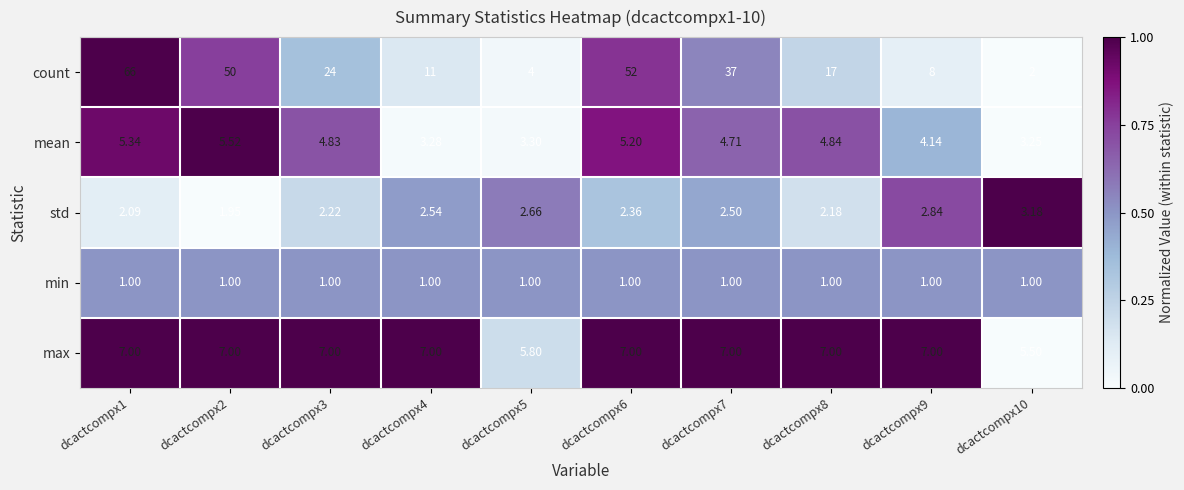

What is the difference between the highest and lowest values at dcactcompx2?

49.0